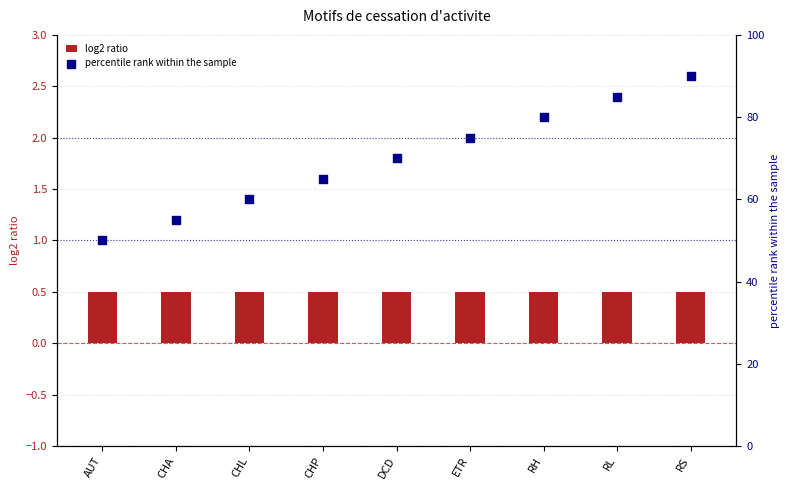

Is the value of log2 ratio at DCD greater than the value of percentile rank within the sample at AUT?

No